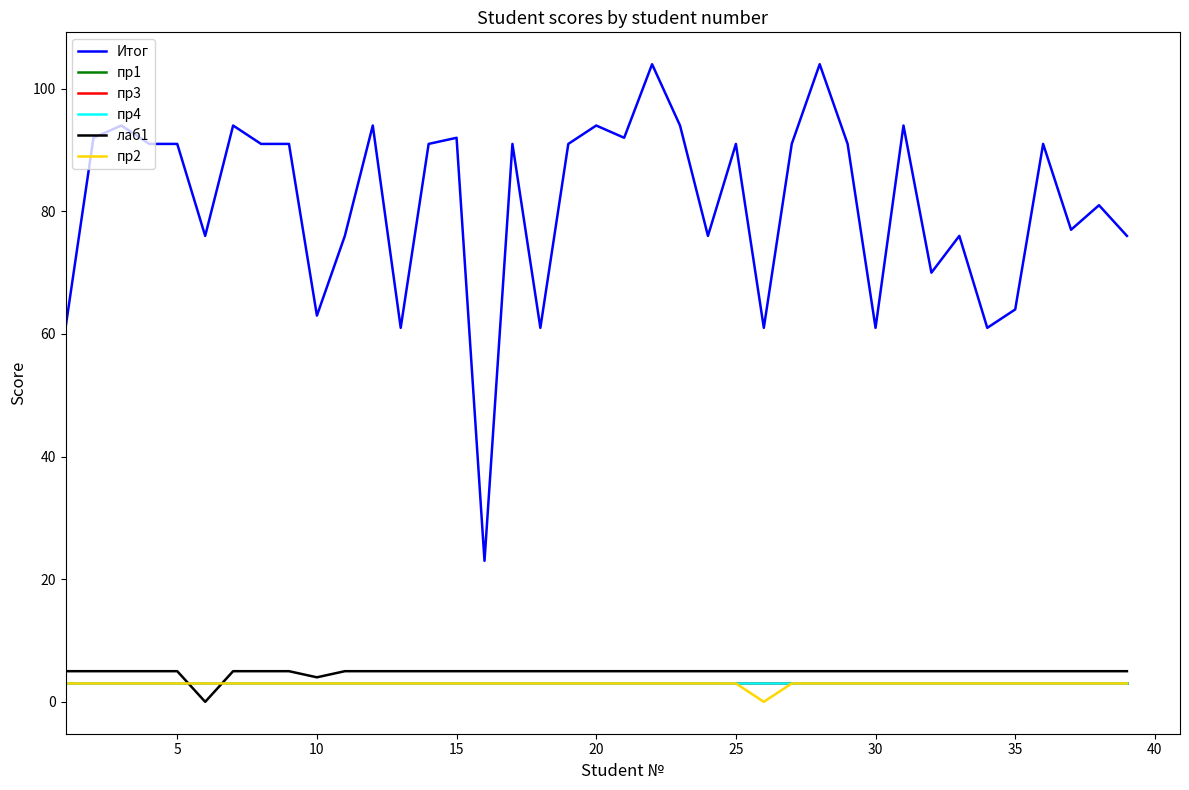

Is this an area chart (filled region under the line)?

No